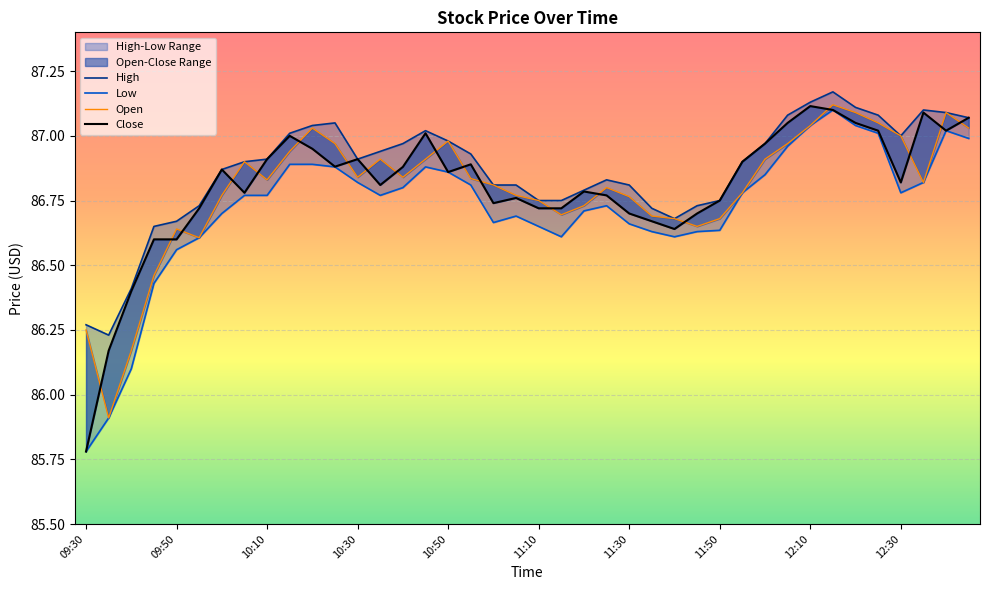

List the labels in order of Low value, largest first.

33, 32, 34, 38, 35, 39, 31, 12:30, 10, 11, 15, 16, 30, 12, 37, 17, 14, 29, 36, 11:50, 12:10, 13, 23, 22, 11:30, 19, 18, 24, 20, 28, 25, 27, 21, 26, 11:10, 10:50, 10:30, 10:10, 09:50, 09:30